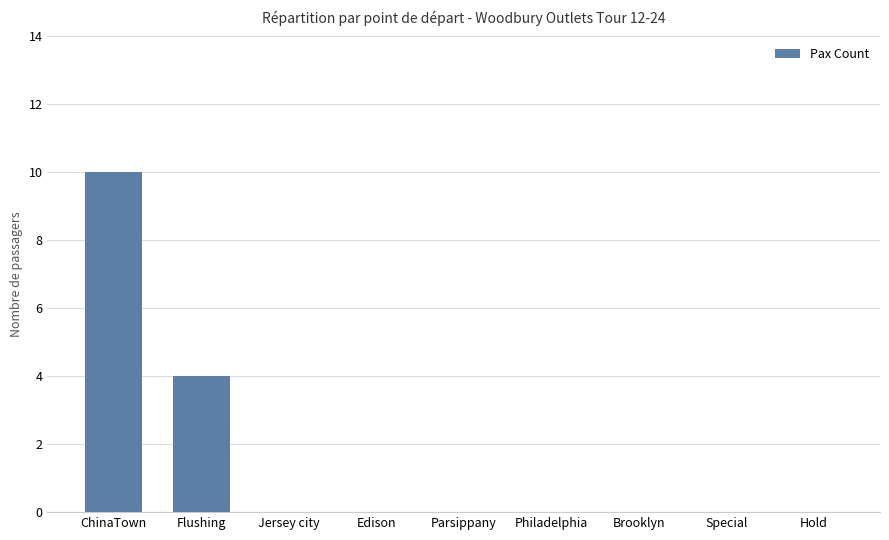

Which category has the highest value across all series?

ChinaTown